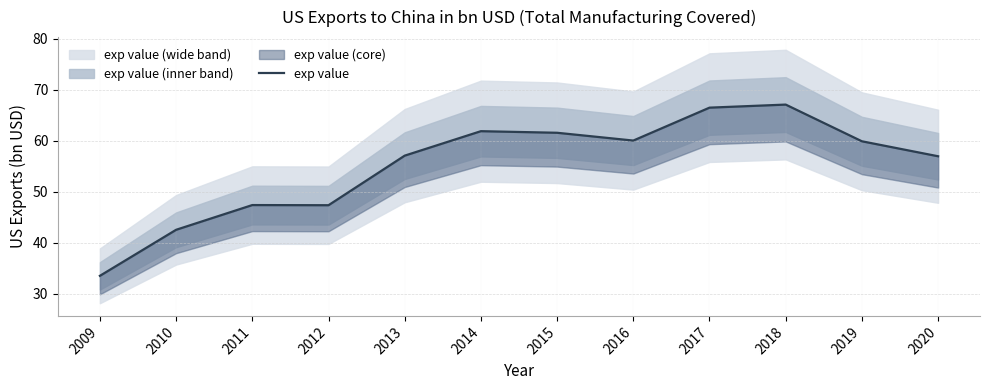

Count the number of categories in the chart.

12